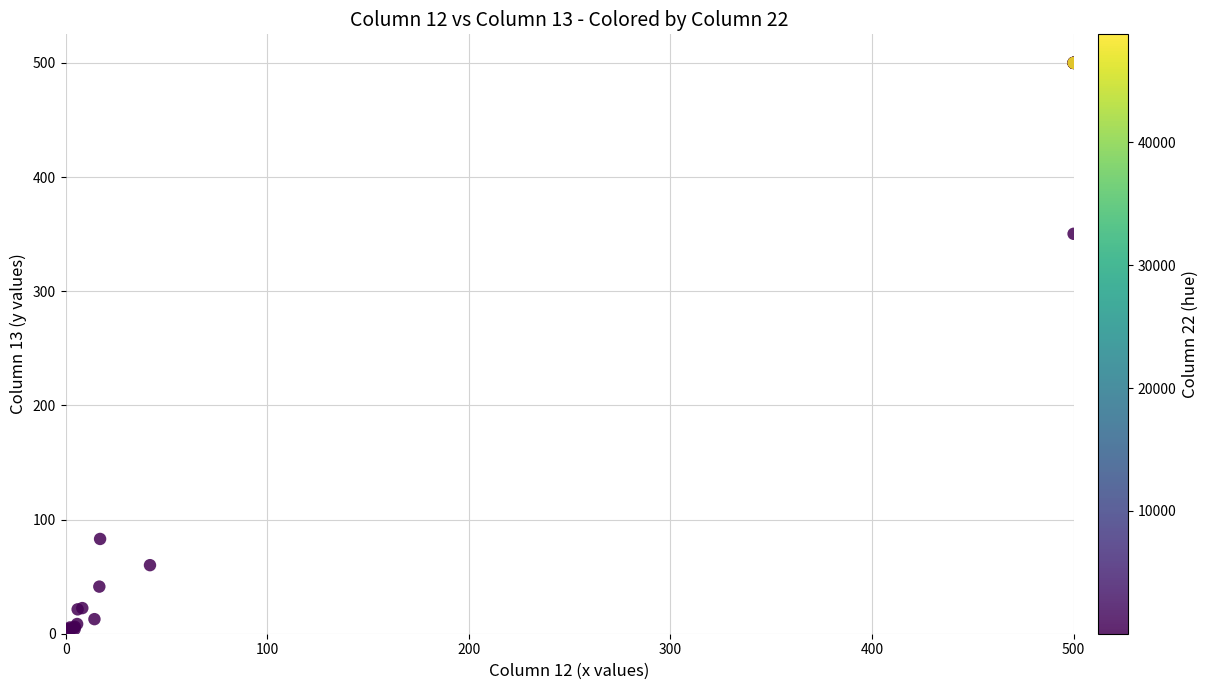

What Y value in the scatter plot is closest to 250?

350.3